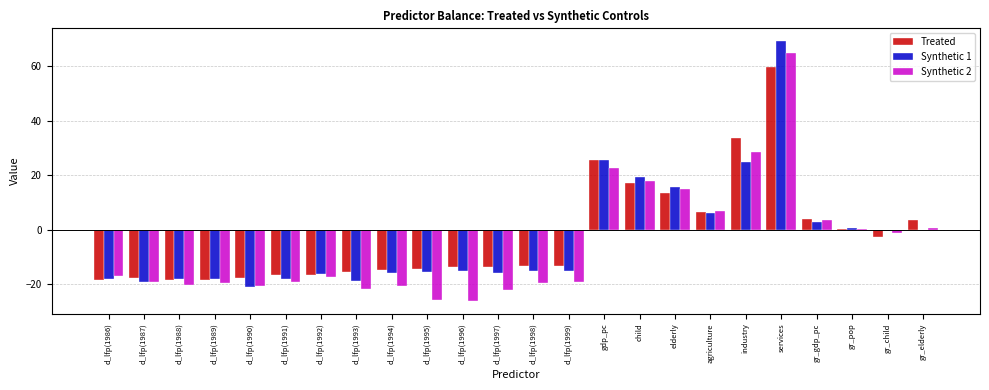

Between d_lfp(1991) and child, which series saw the biggest shift?

Synthetic 1